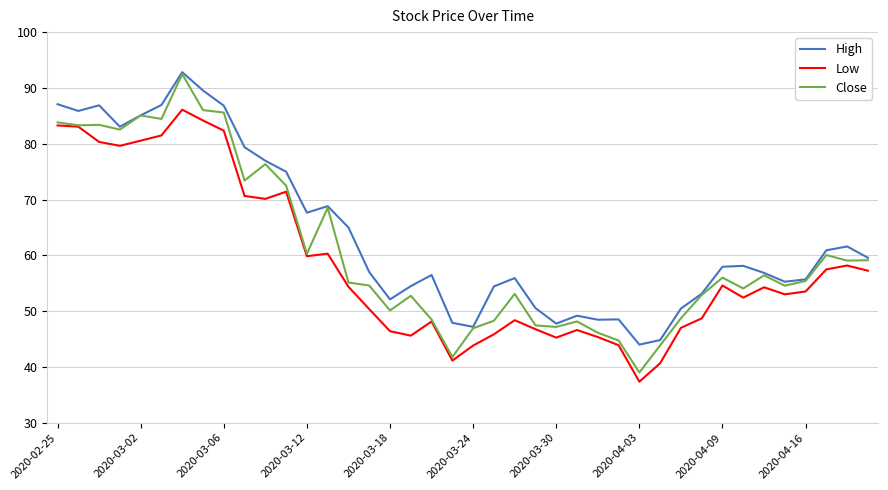

True or false: High and Low intersect in this chart.

False